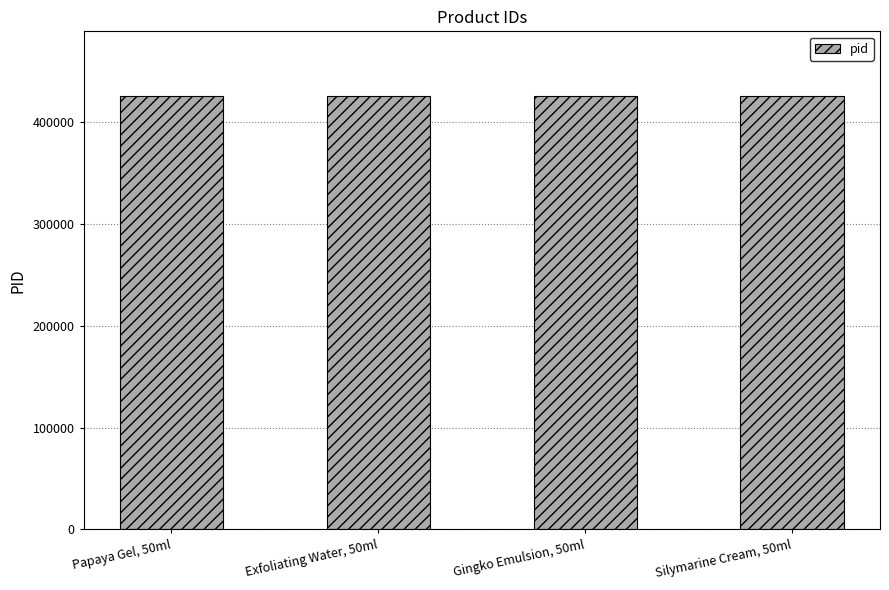

What is the difference between the maximum and minimum values?

12